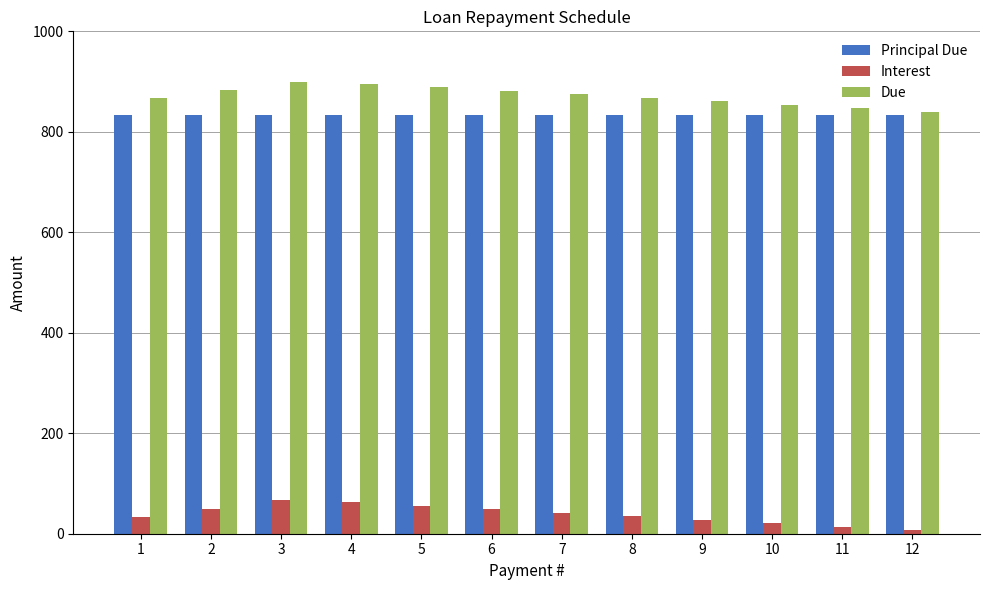

How many series are shown in this chart?

3